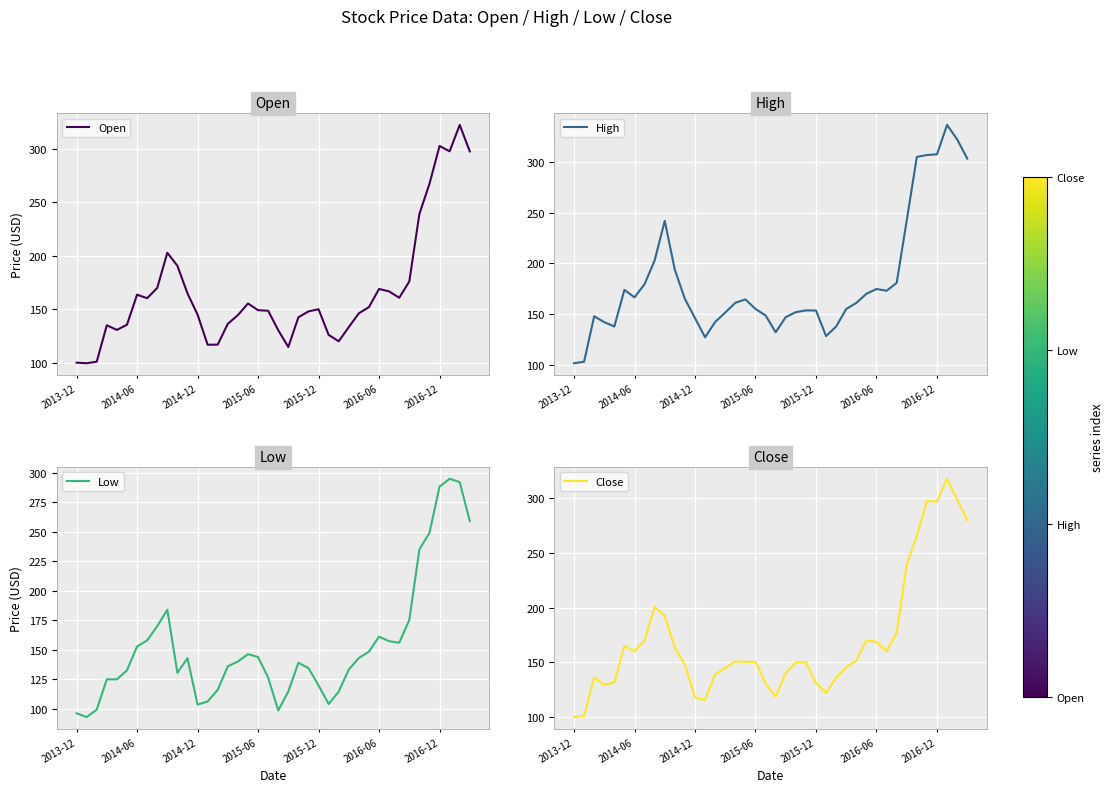

What are all the series names shown in the legend?

Open, High, Low, Close